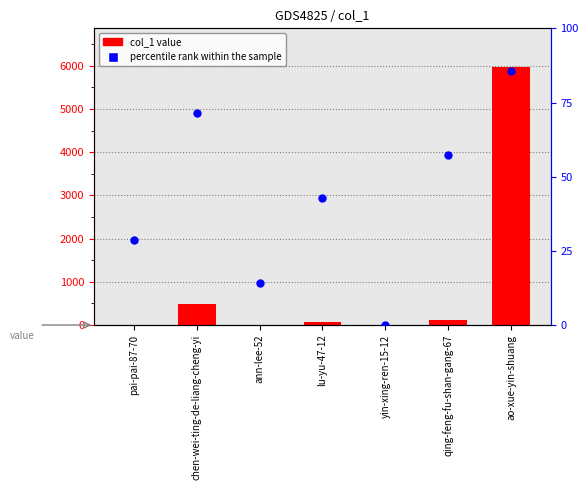

Which series reaches the maximum Y coordinate?

col_1